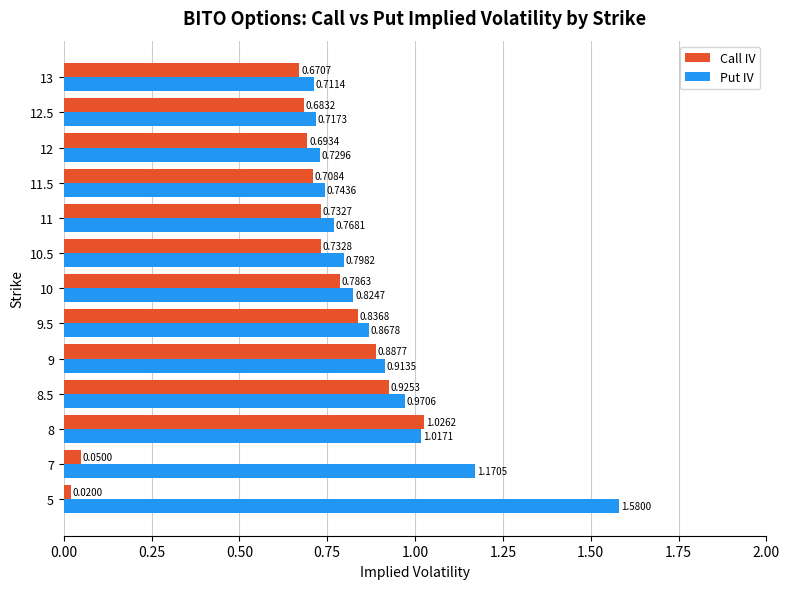

Which series has the largest range (max minus min)?

Call IV